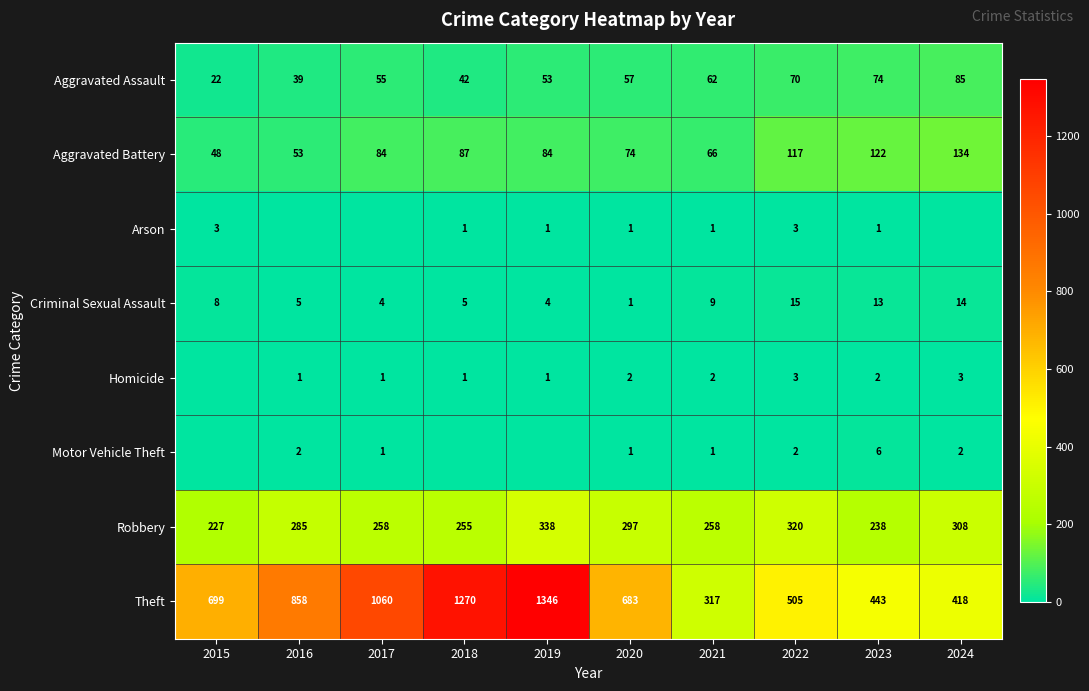

What is the difference between the highest and lowest values at 2021?

316